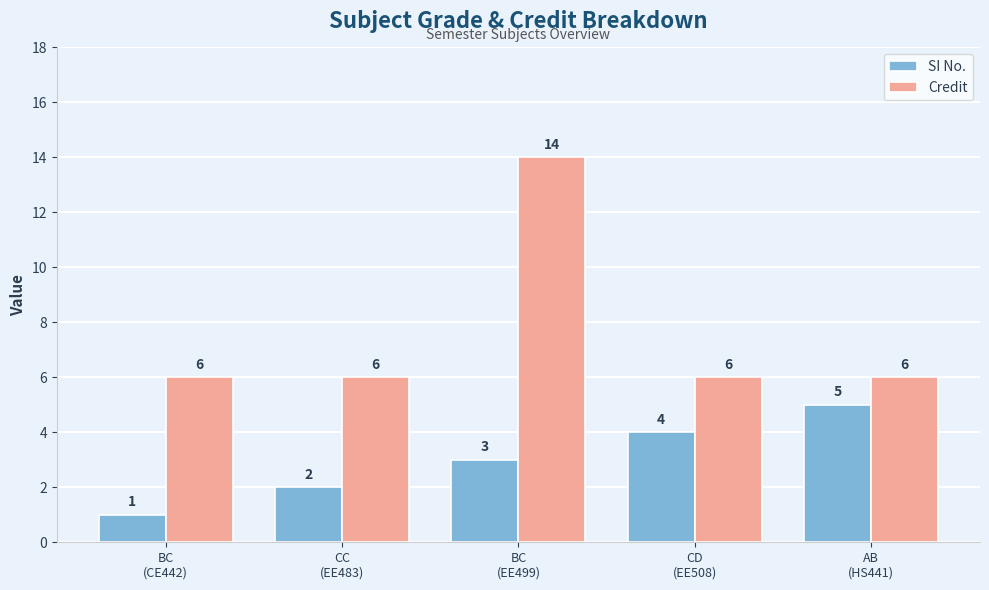

Count the Credit values in the range 6 to 7.

4